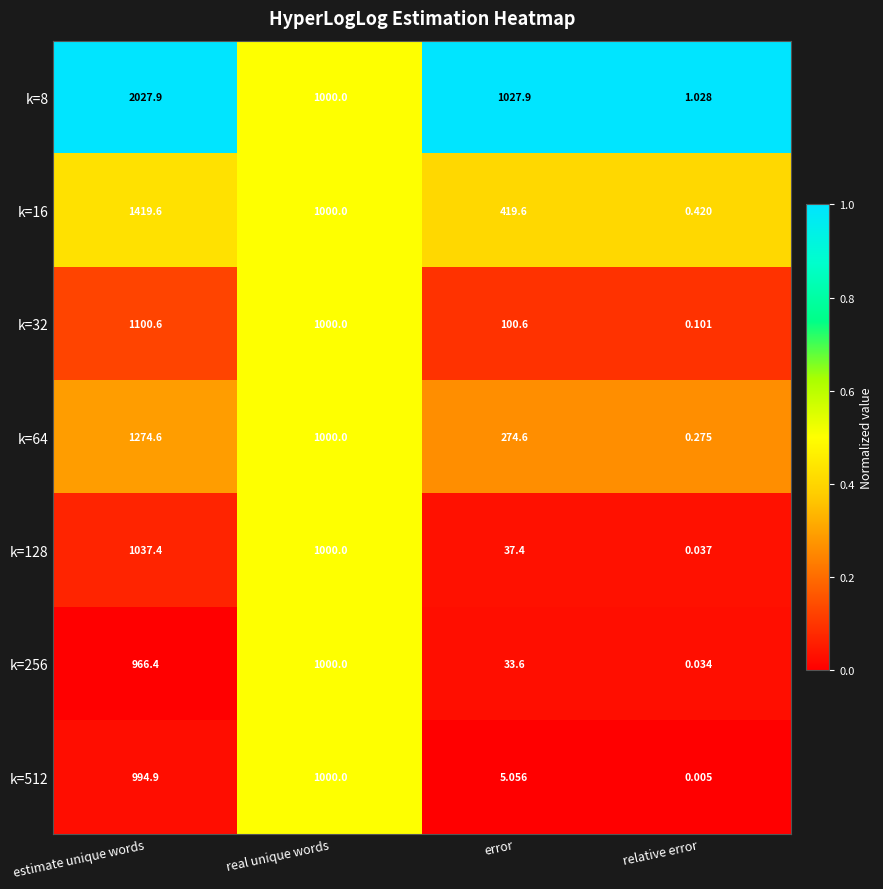

Which series has the largest total across all categories?

k=8